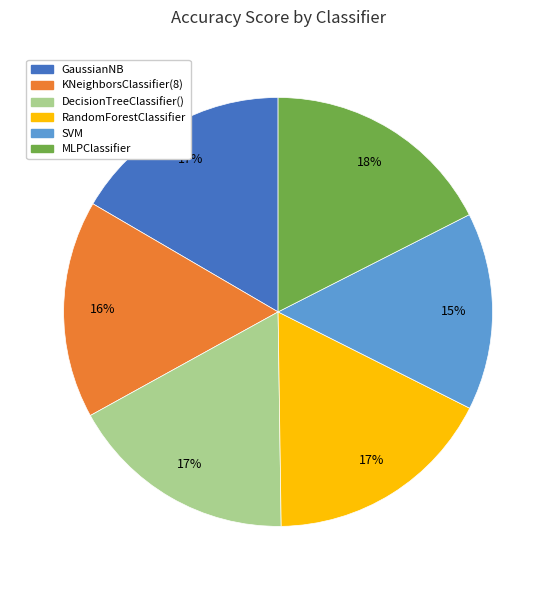

The SVM slice represents 15% of the pie. True or false?

True